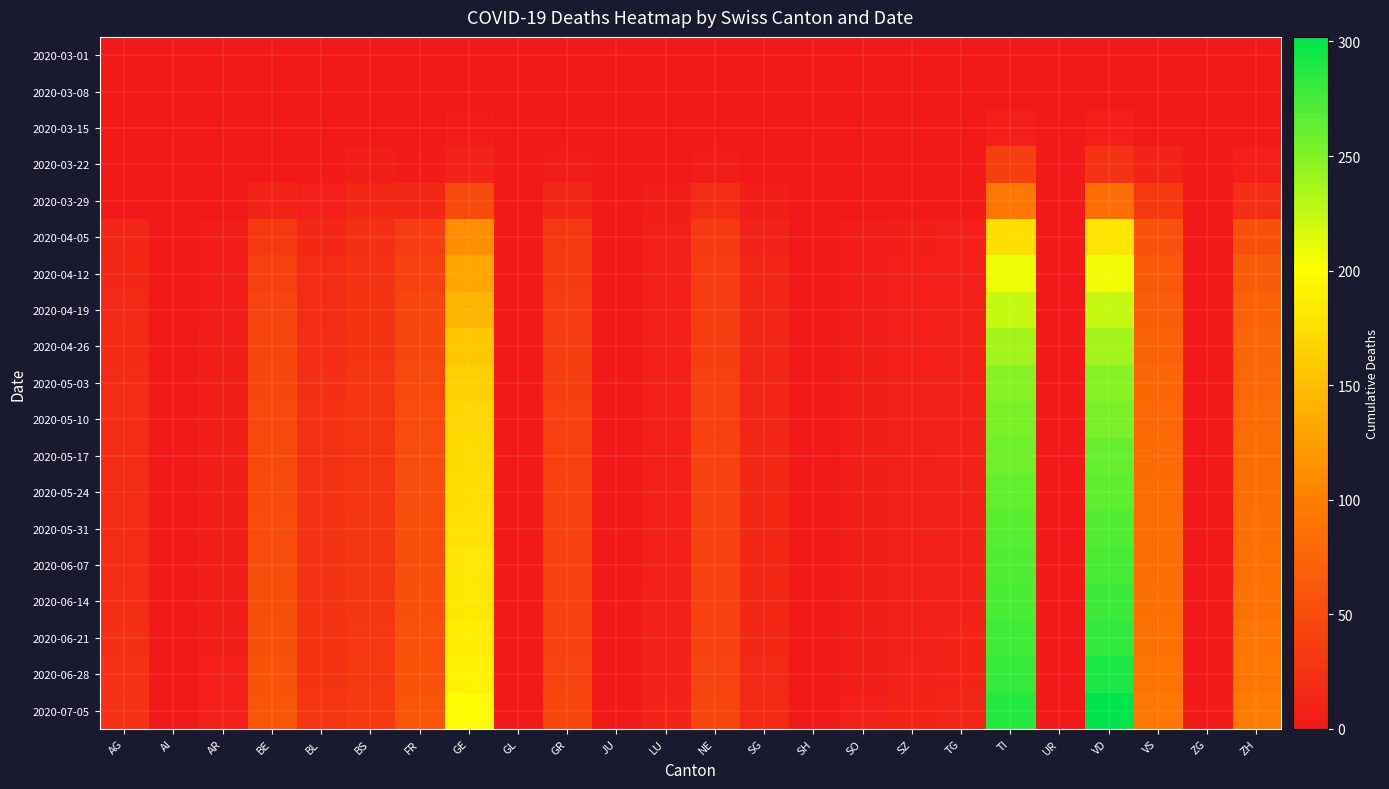

How many data points does each series have?

24